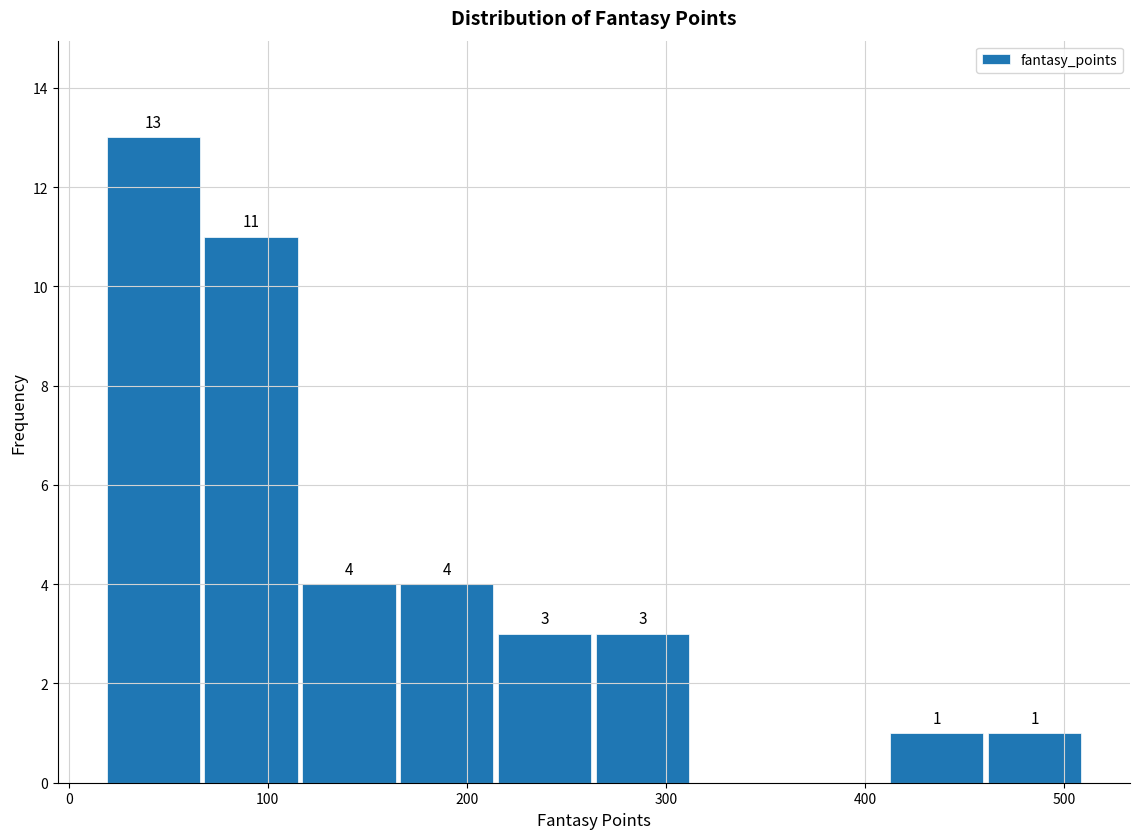

Over which range of the x-axis is the bar tallest?

20 to 70